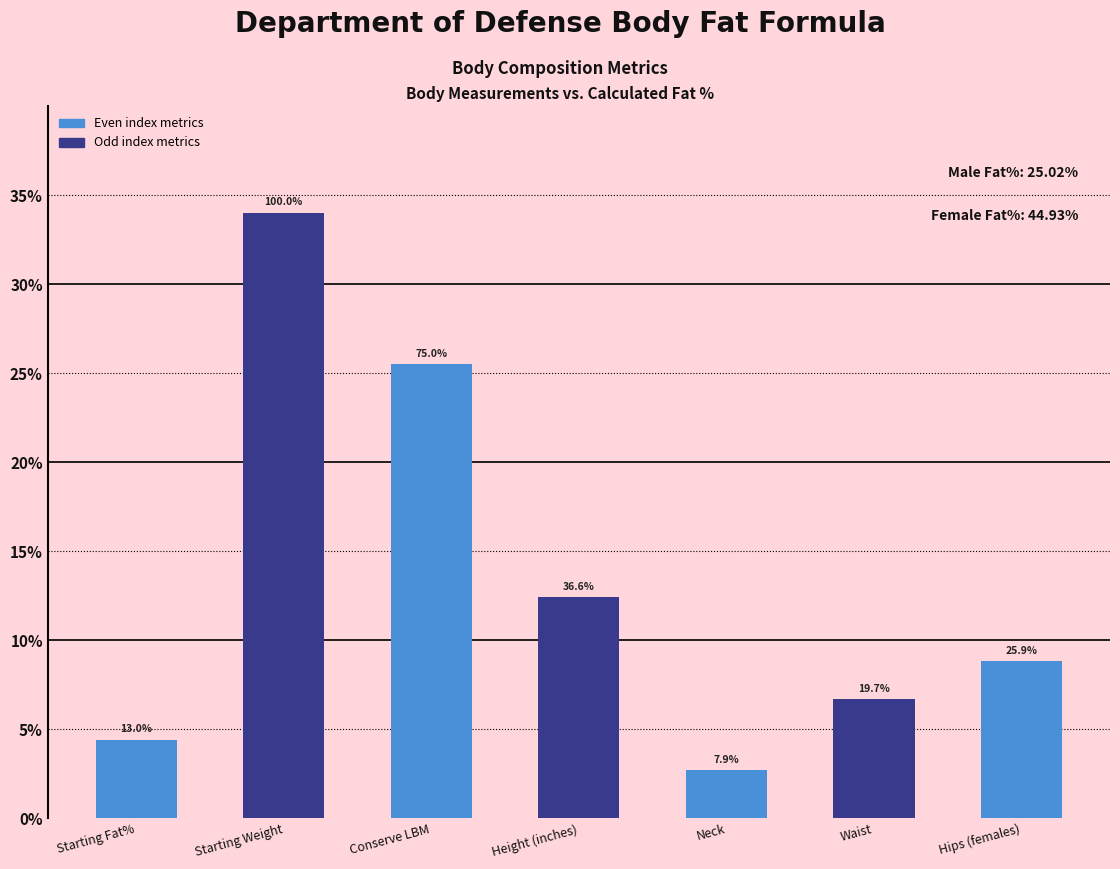

How many bars are there in total?

7